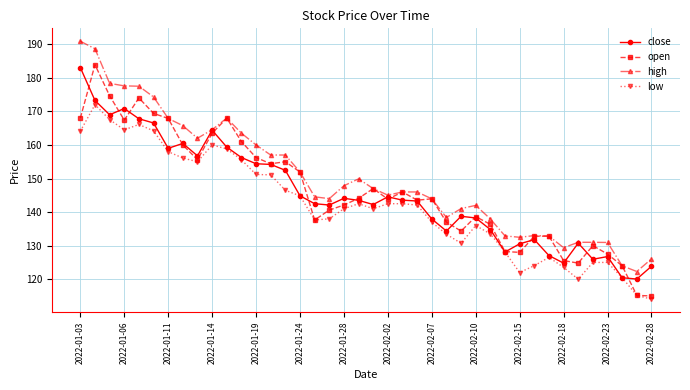

What is the greatest value displayed?

190.9